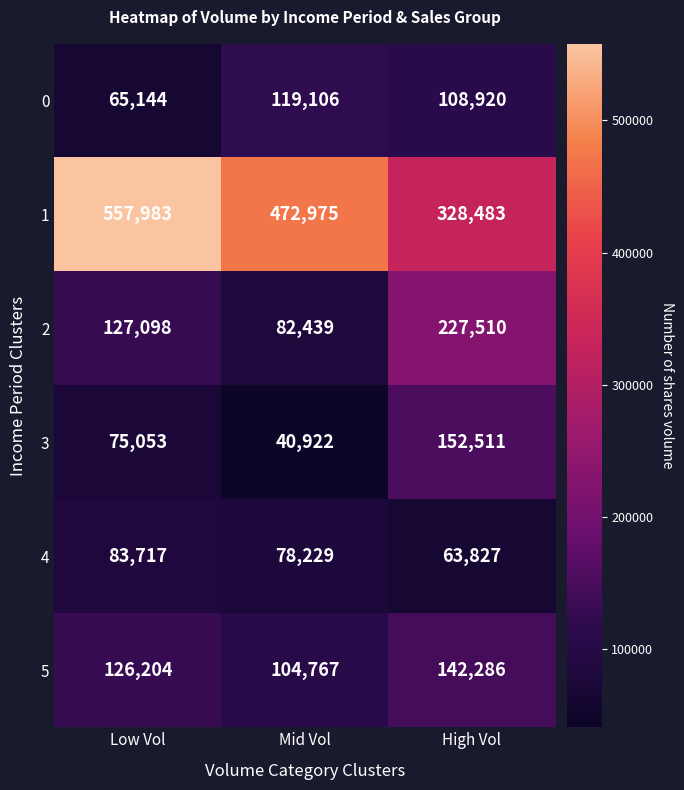

What is the minimum value shown in the chart?

40922